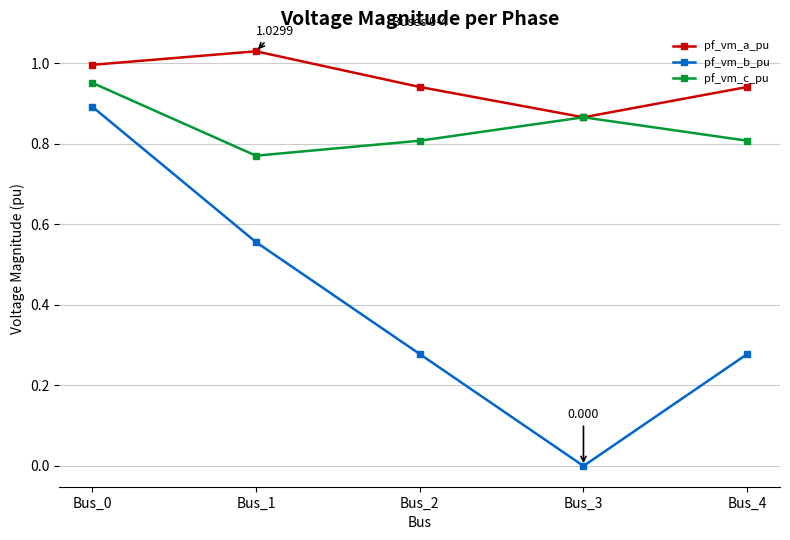

How many interior local valleys does the pf_vm_b_pu series have?

1